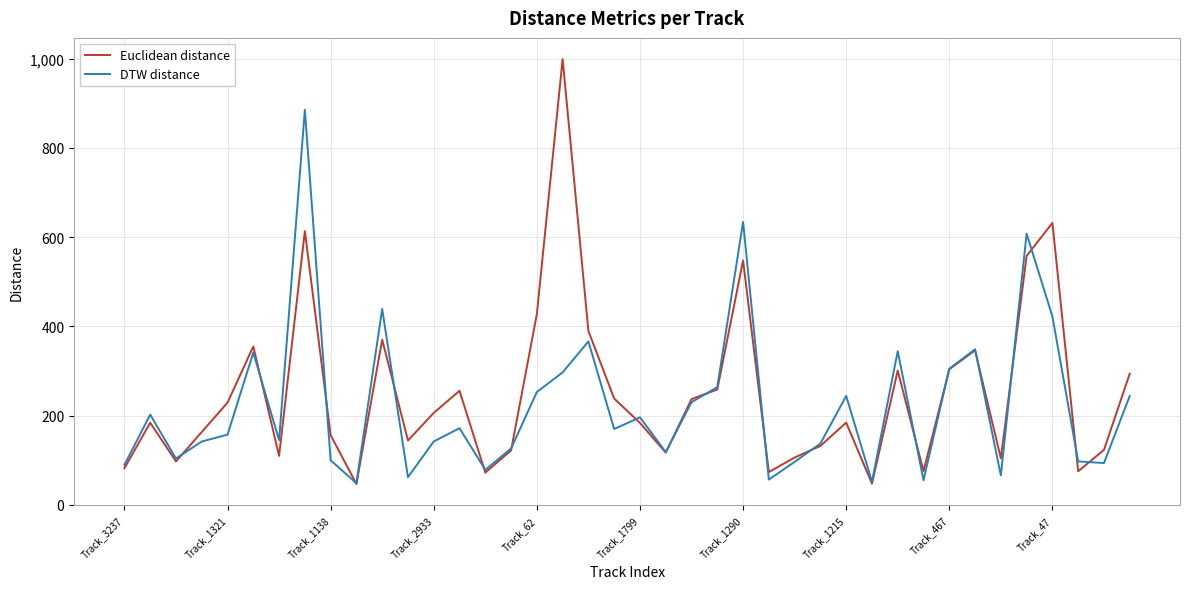

What is the greatest value displayed?

999.1